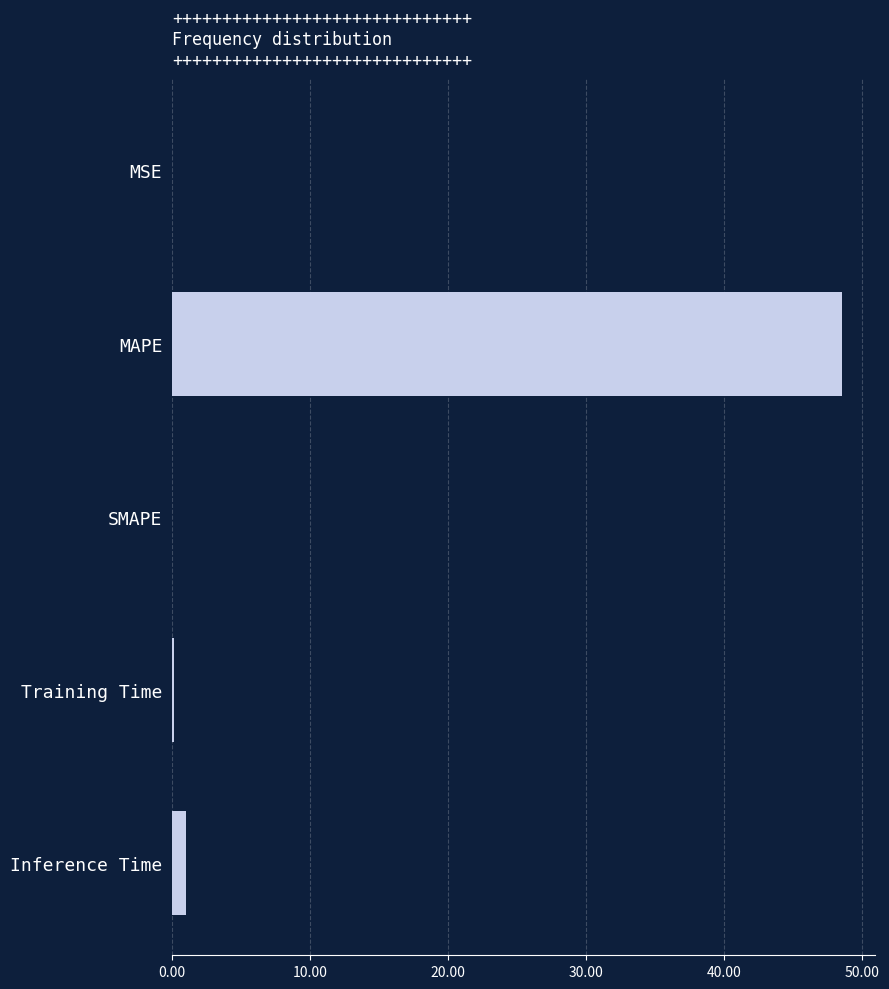

The value at SMAPE is 0.0. True or false?

True